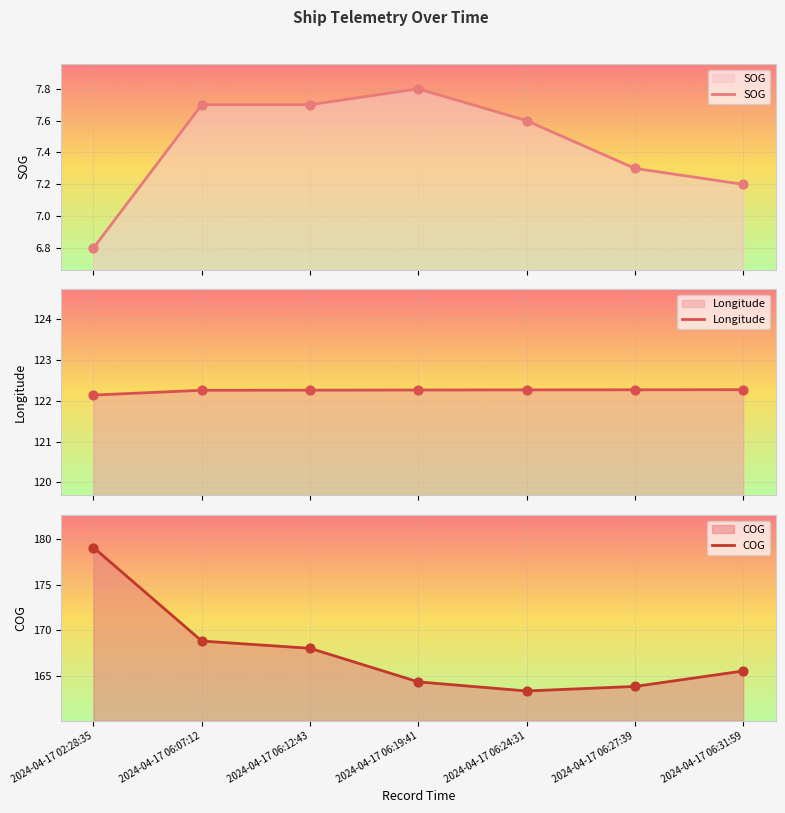

At how many categories does at least one series exceed 106?

7